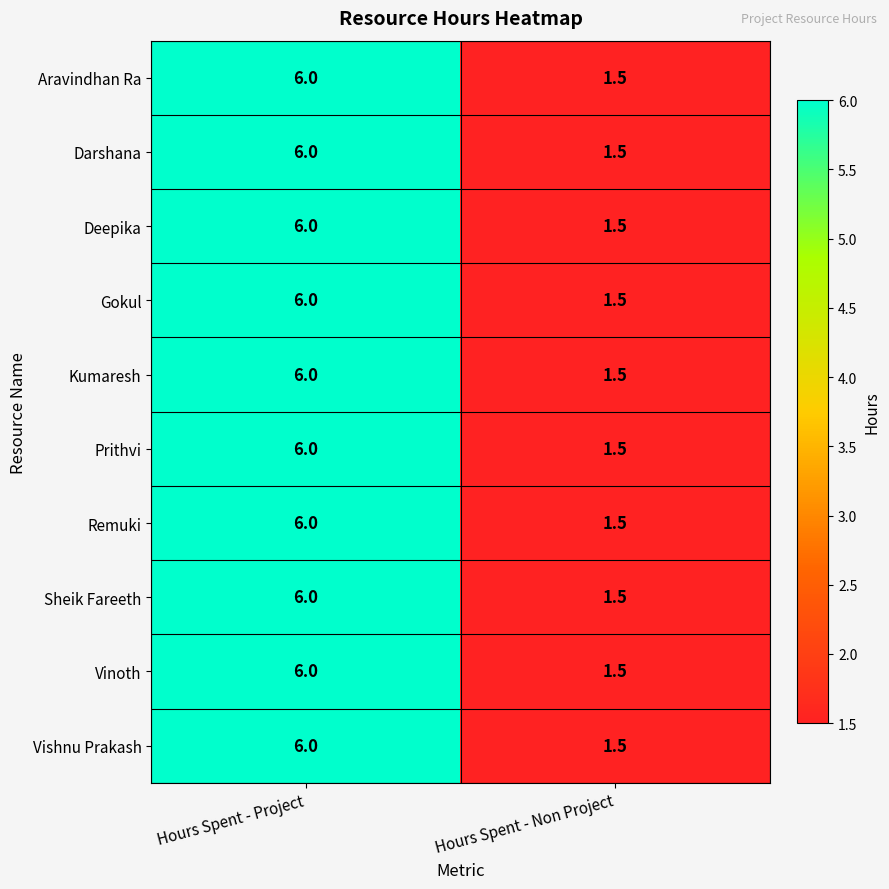

The value of Vishnu Prakash at Hours Spent - Non Project is 1.5. True or false?

True